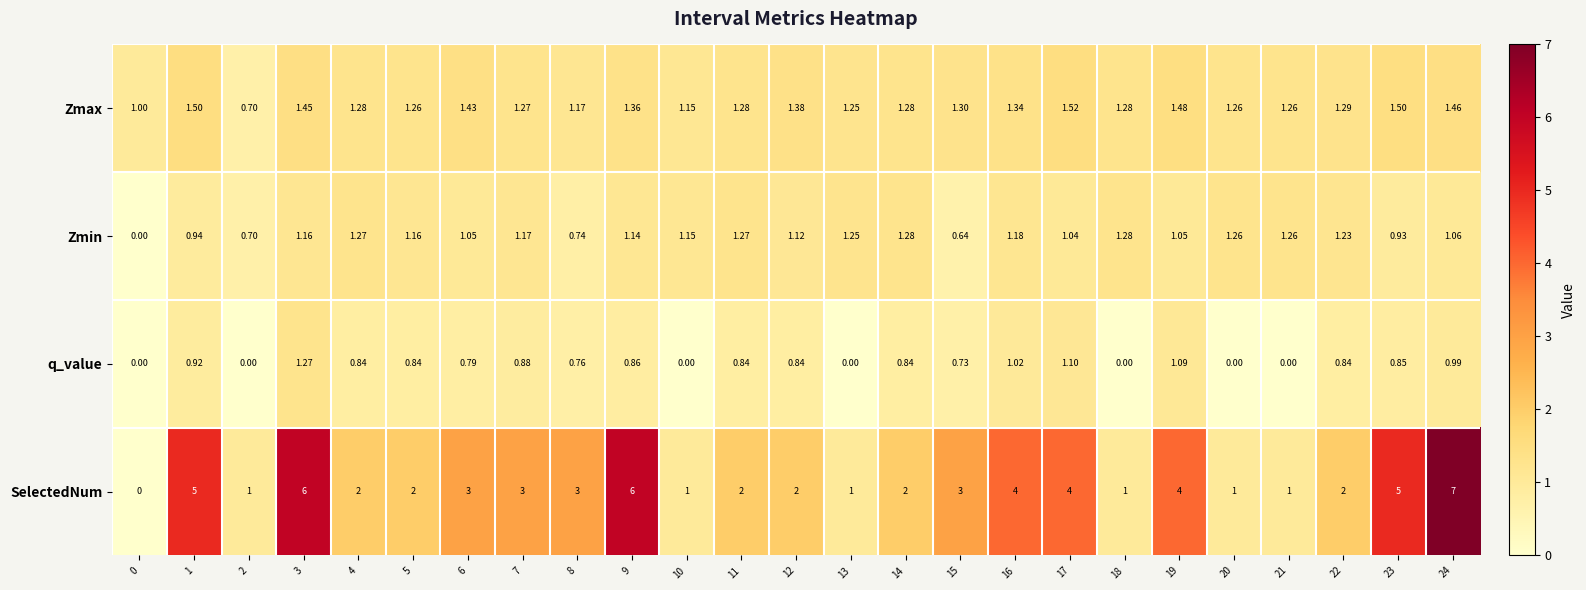

Which series has the largest range (max minus min)?

SelectedNum